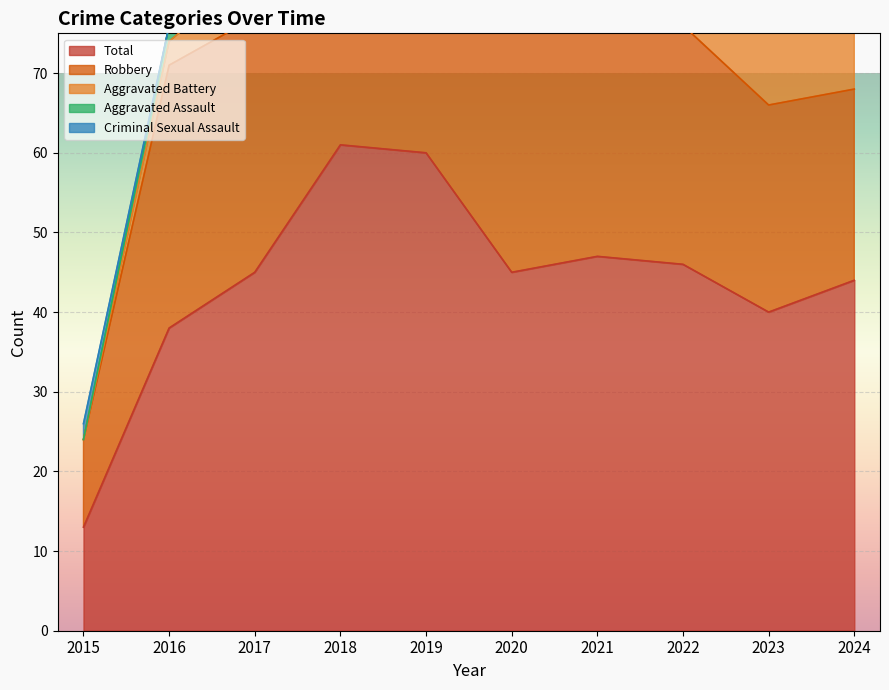

Reading right to left, extract all data points from this chart.

Aggravated Assault: 4	1	5	2	4	5	8	7	2	0
Aggravated Battery: 16	13	8	8	5	3	4	6	3	0
Criminal Sexual Assault: 0	0	2	1	0	1	1	0	0	2
Robbery: 24	26	30	36	36	51	48	32	33	11
Total: 44	40	46	47	45	60	61	45	38	13